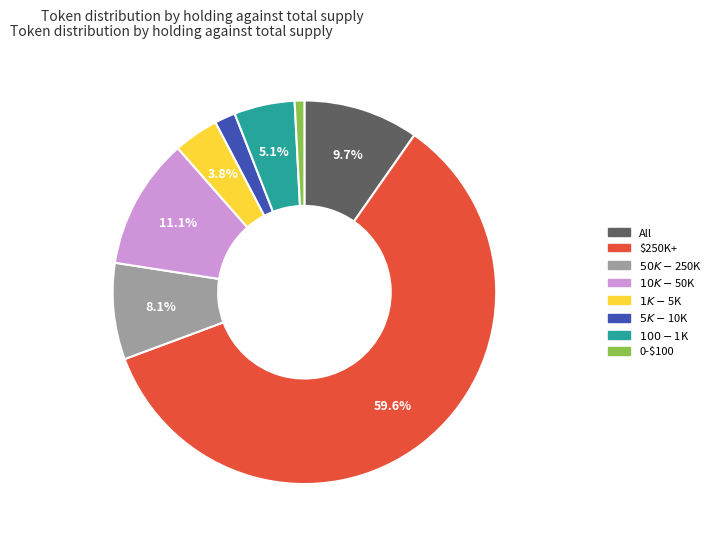

Is there a majority slice in this chart?

Yes